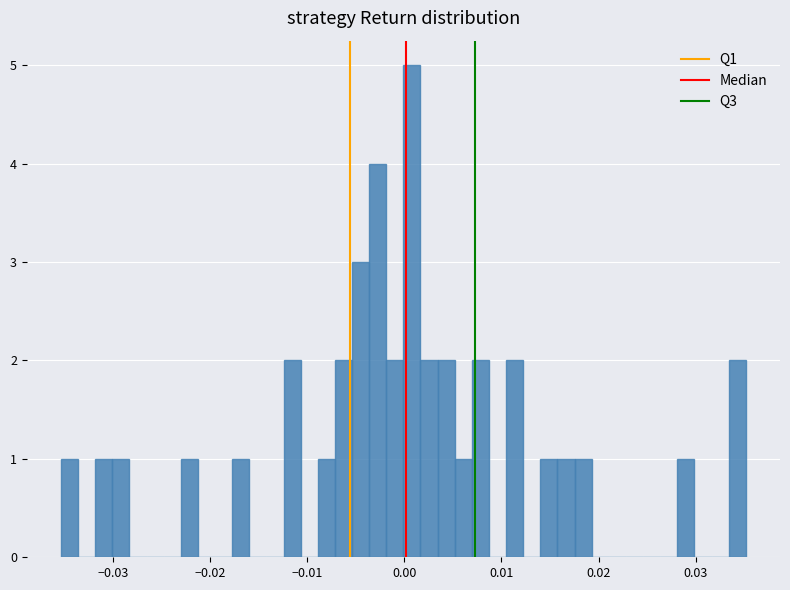

Read against the x-axis, roughly where is the centre of the tallest bar?

0.001